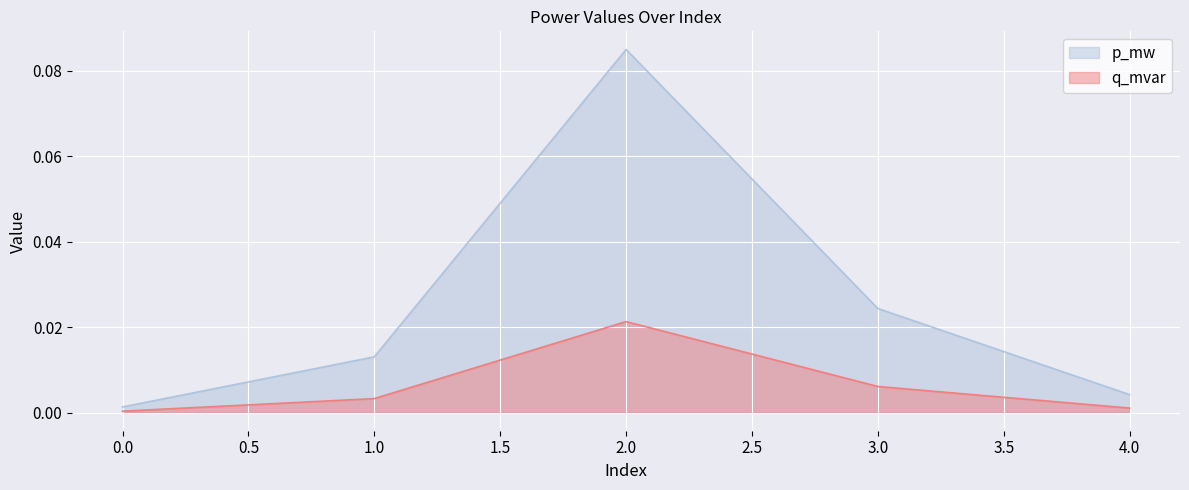

Reading left to right, extract all data points from this chart.

p_mw: 0.0	0.0	0.1	0.0	0.0
q_mvar: 0.0	0.0	0.0	0.0	0.0